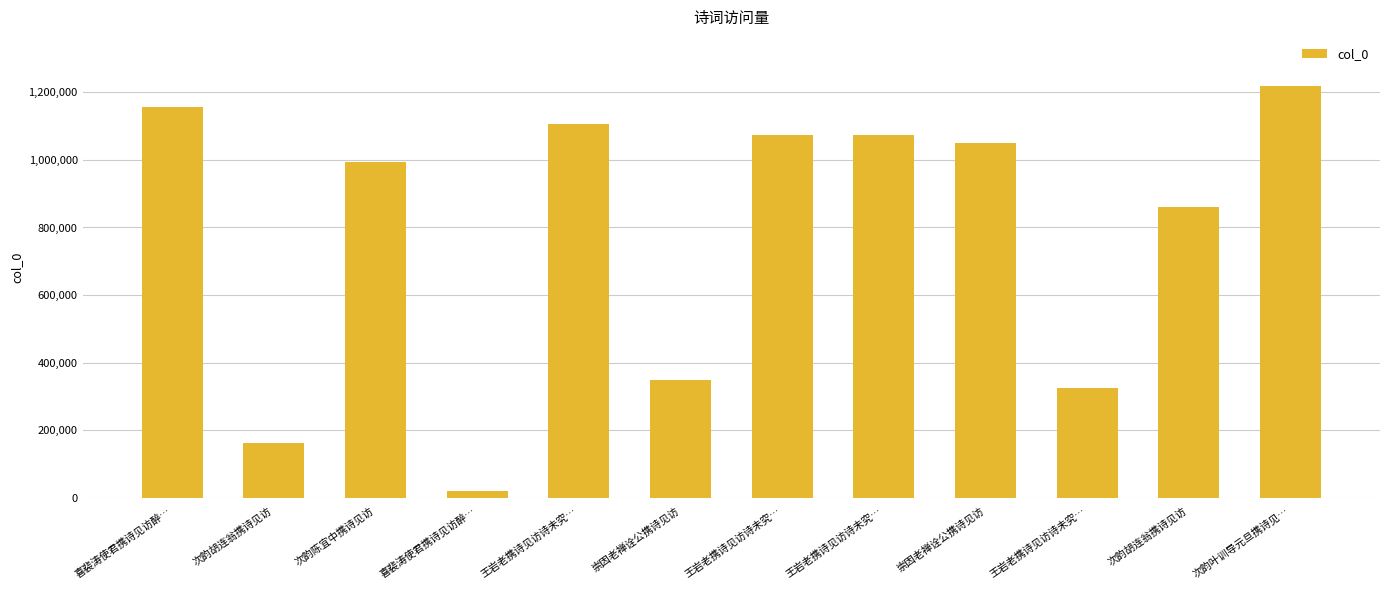

At which label is the value closest to 618867?

次韵胡连翁携诗见访